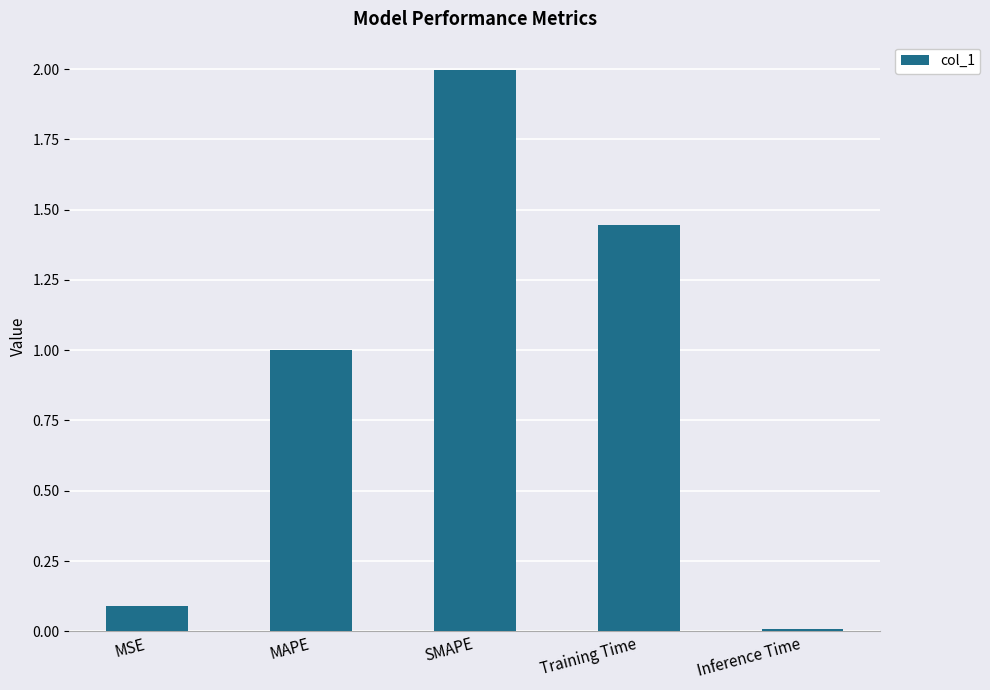

What is the label of the 2nd bar from the left?

MAPE